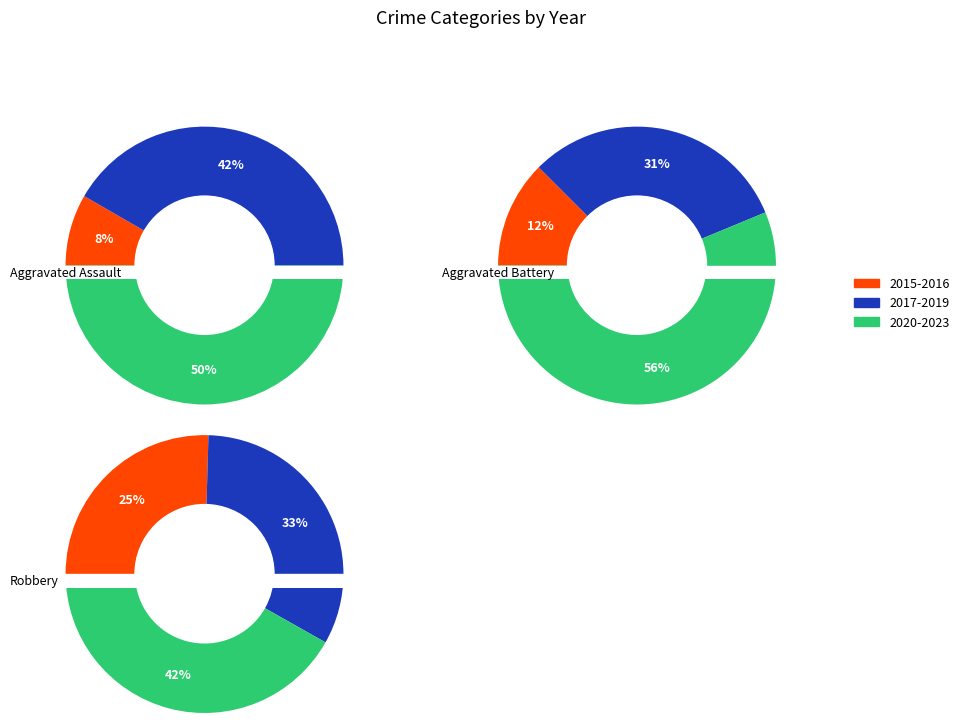

Count the number of slices in the pie.

9